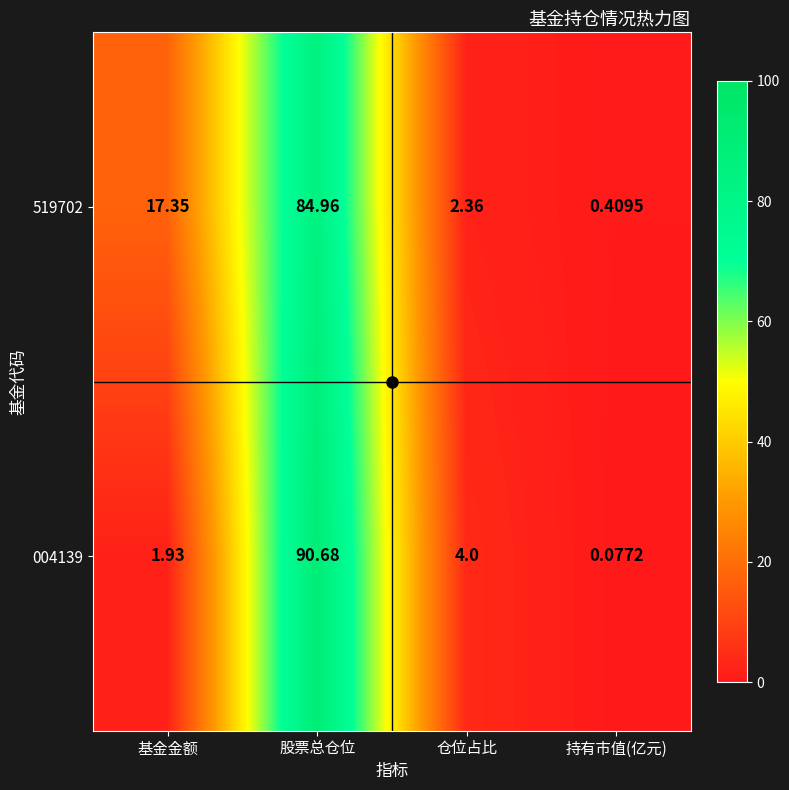

List the labels in order of 004139 value, largest first.

股票总仓位, 仓位占比, 基金金额, 持有市值(亿元)